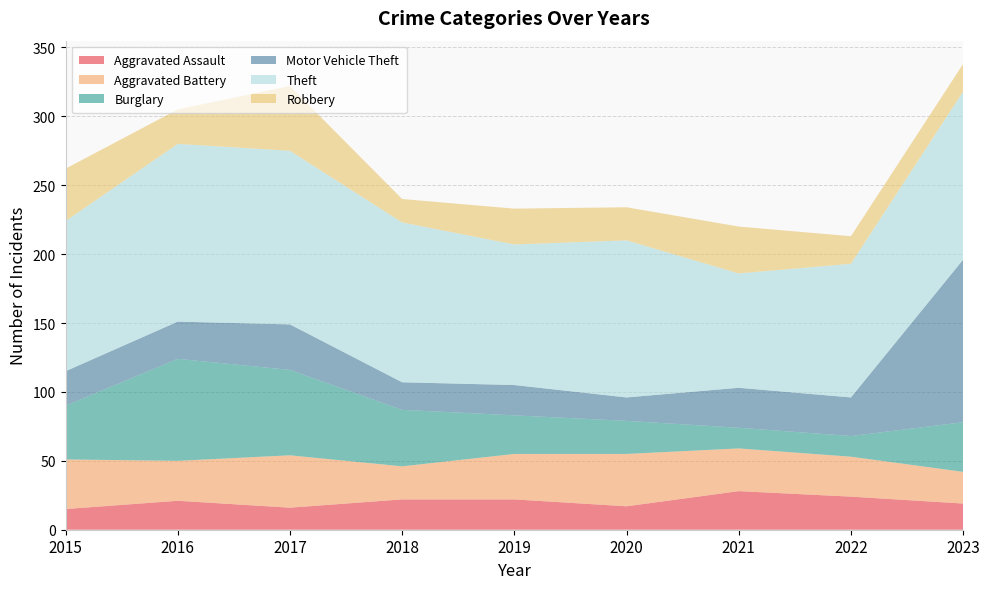

Reading left to right, extract all data points from this chart.

Aggravated Assault: 15	21	16	22	22	17	28	24	19
Aggravated Battery: 36	29	38	24	33	38	31	29	23
Burglary: 39	74	62	41	28	24	15	15	36
Motor Vehicle Theft: 25	27	33	20	22	17	29	28	118
Theft: 109	129	126	116	102	114	83	97	122
Robbery: 38	25	47	17	26	24	34	20	20